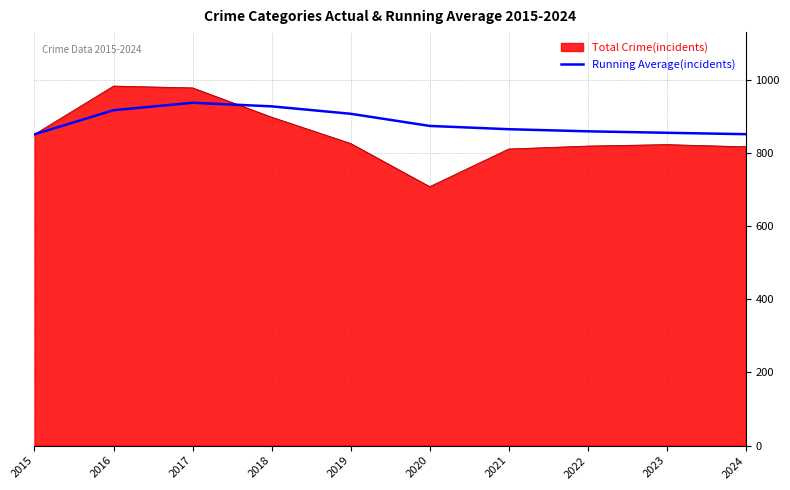

Where does the data first go above 874?

2016